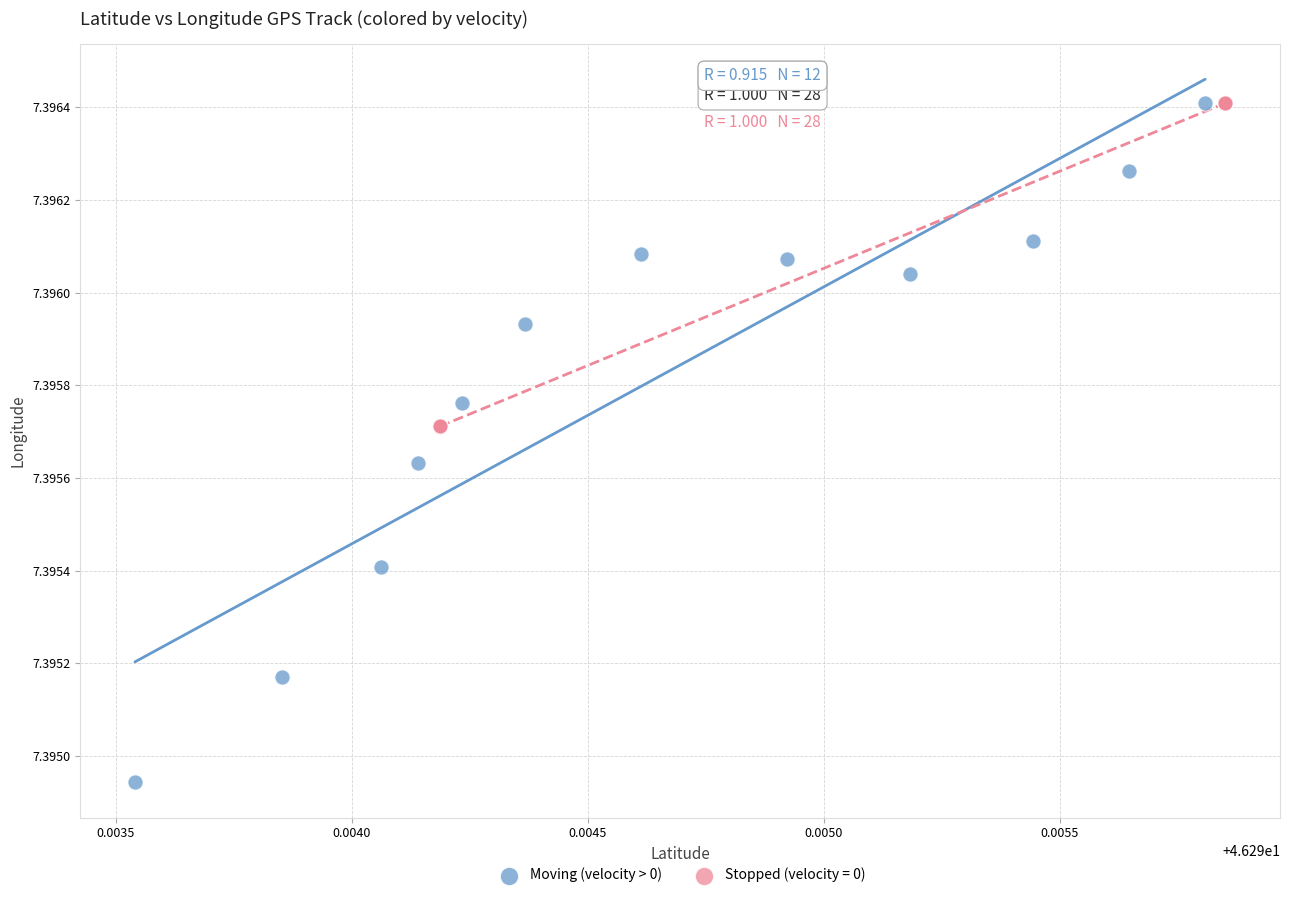

Which series has the widest spread of Y values?

Moving (velocity > 0)